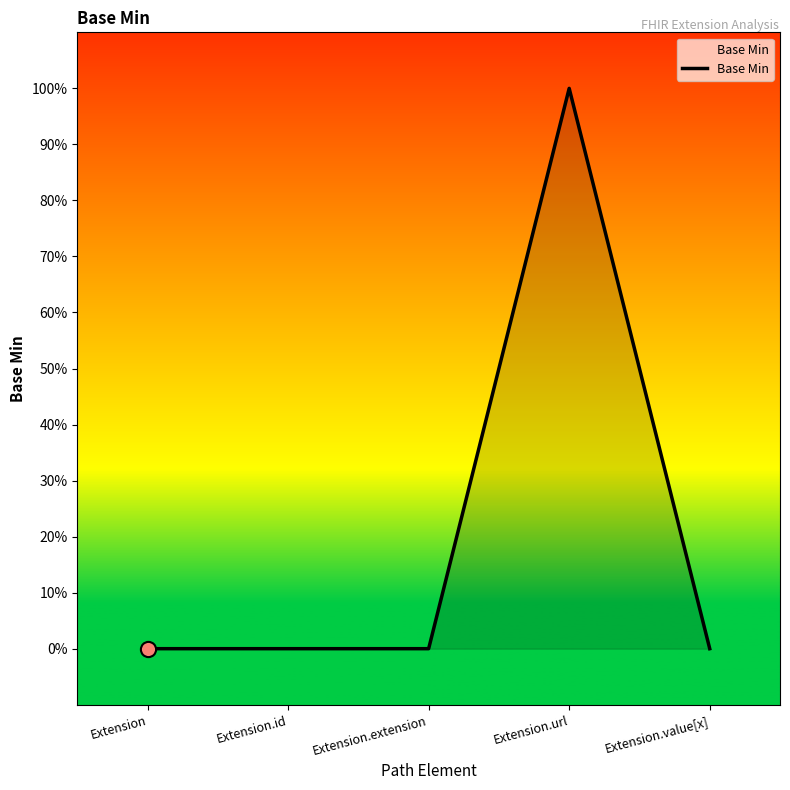

Is this an area chart (filled region under the line)?

Yes